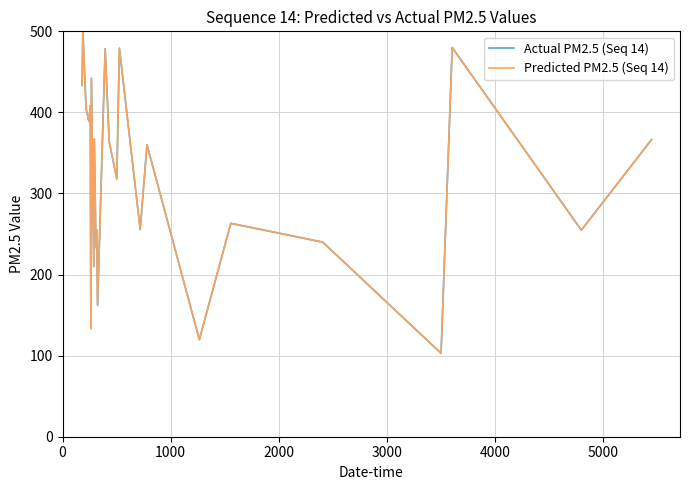

Does the chart have visible grid lines?

Yes